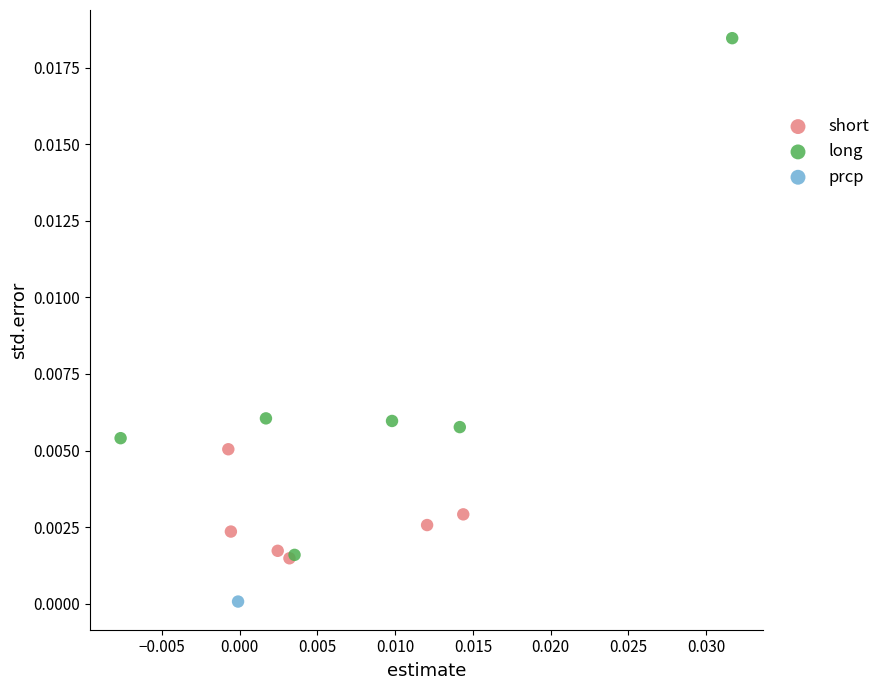

What are all the series names shown in the legend?

short, long, prcp